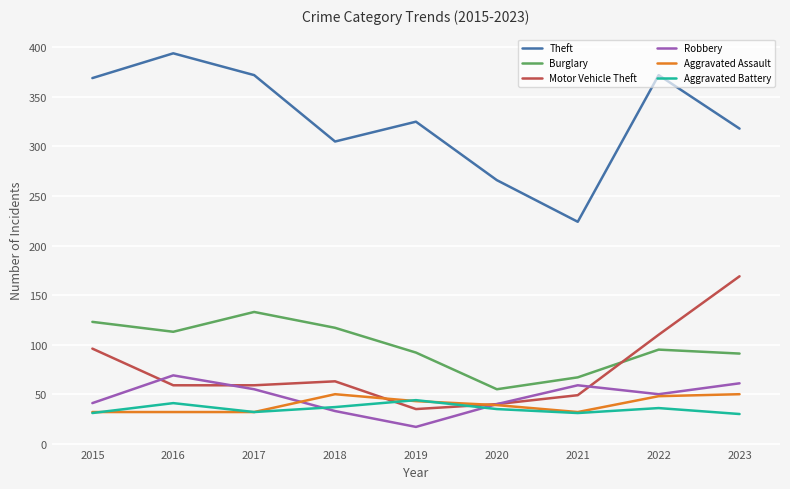

What is the smallest value displayed?

17